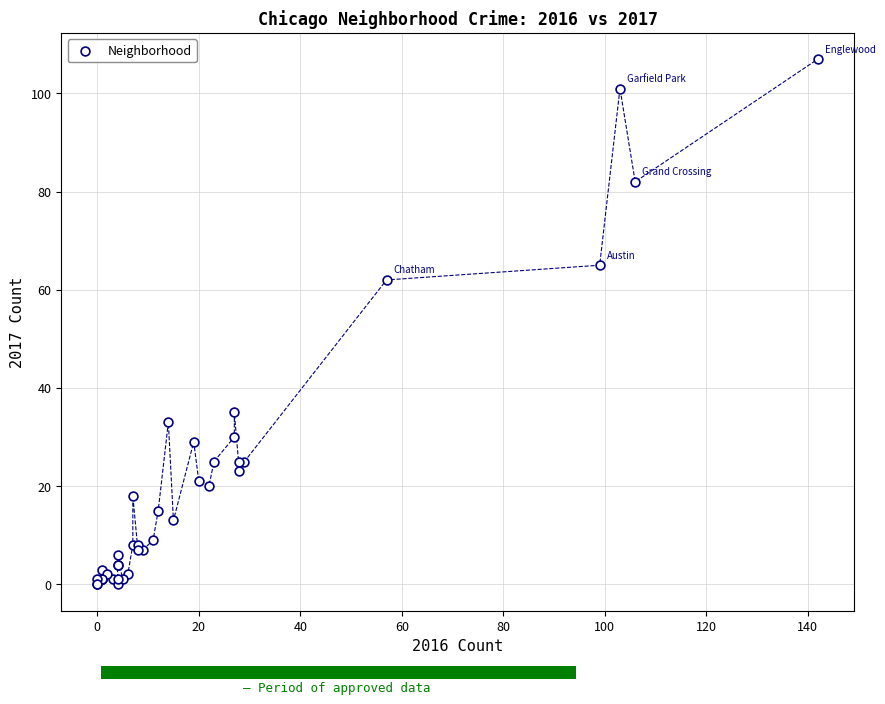

What Y value in the scatter plot is closest to 53?

62